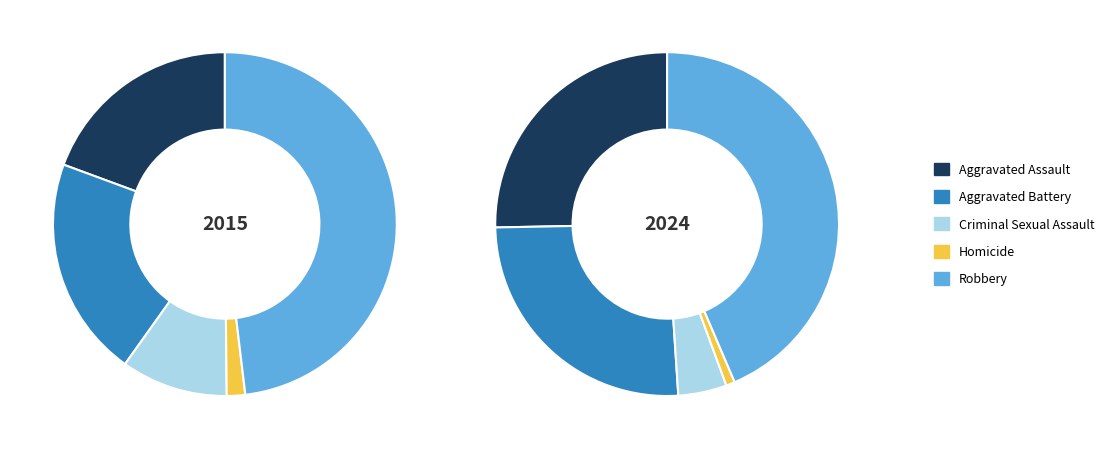

Is it true that Homicide is 2% of the pie?

True